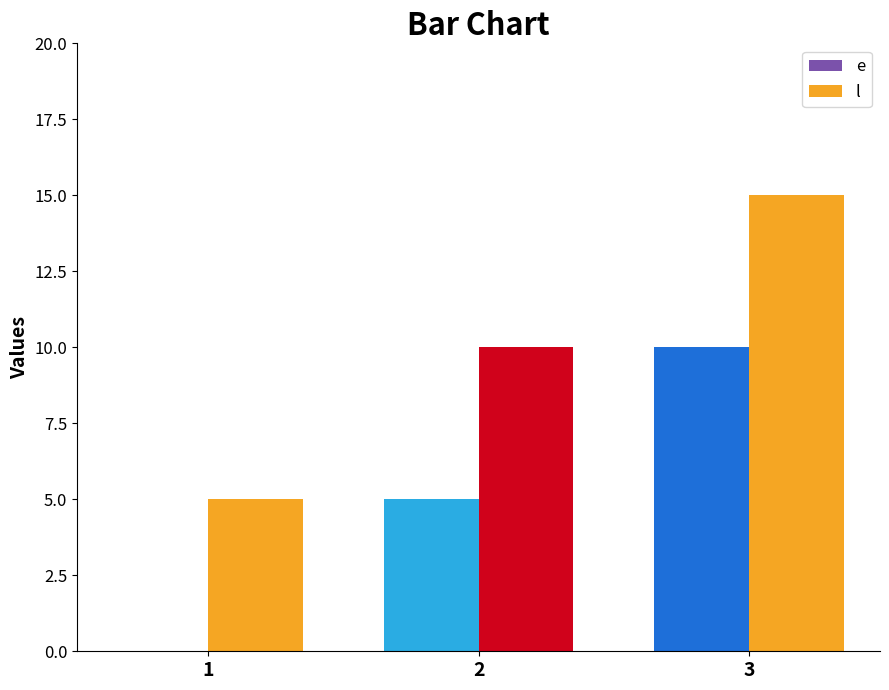

At which category is the sum across all series the highest?

3